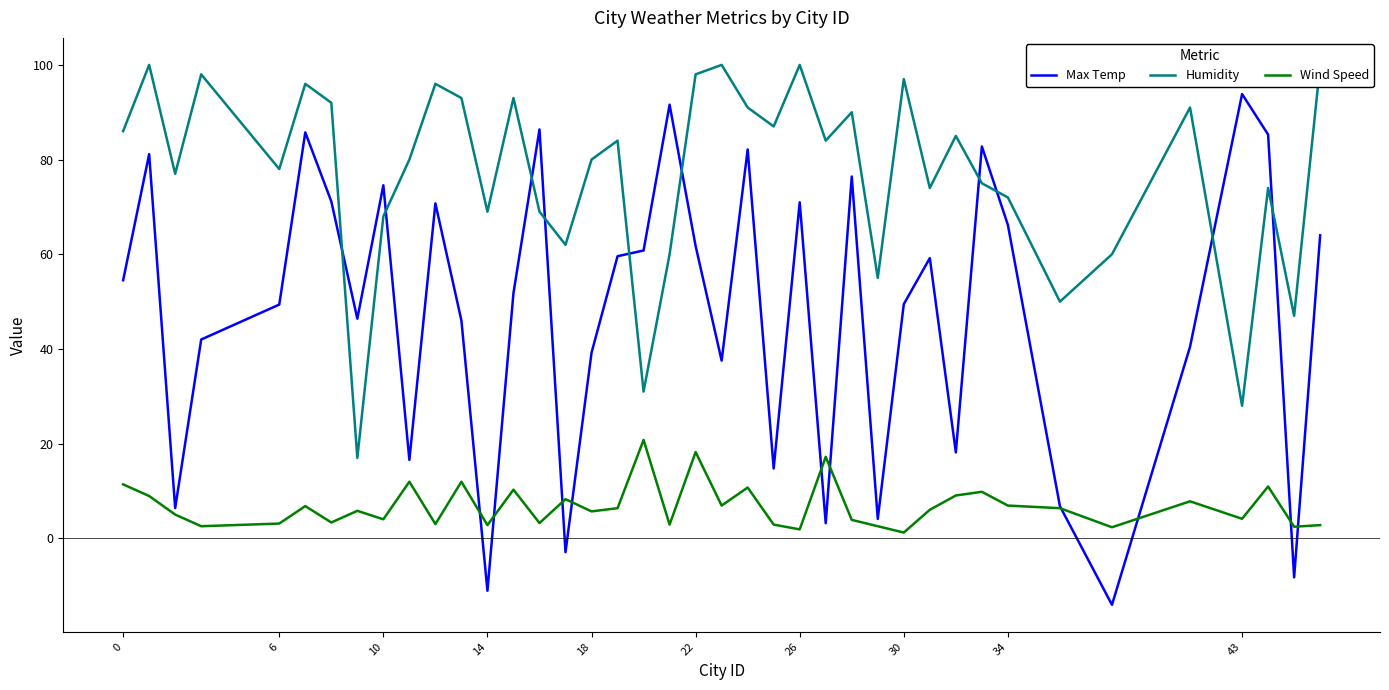

True or false: Humidity has more than 1 points higher than both neighbors.

True